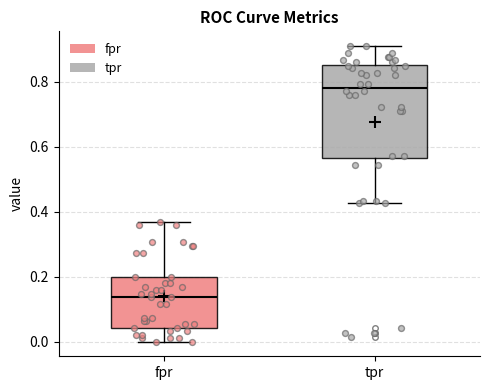

Reading left to right, read every box against the y-axis: the position of its median line, the range the box covers, and the ends of its whiskers. The values are not printed on the chart, so give them approximately, as read against the axis.

fpr: median 0.14, box 0.04 to 0.20, whiskers 0.00 to 0.36
tpr: median 0.78, box 0.56 to 0.86, whiskers 0.42 to 0.92